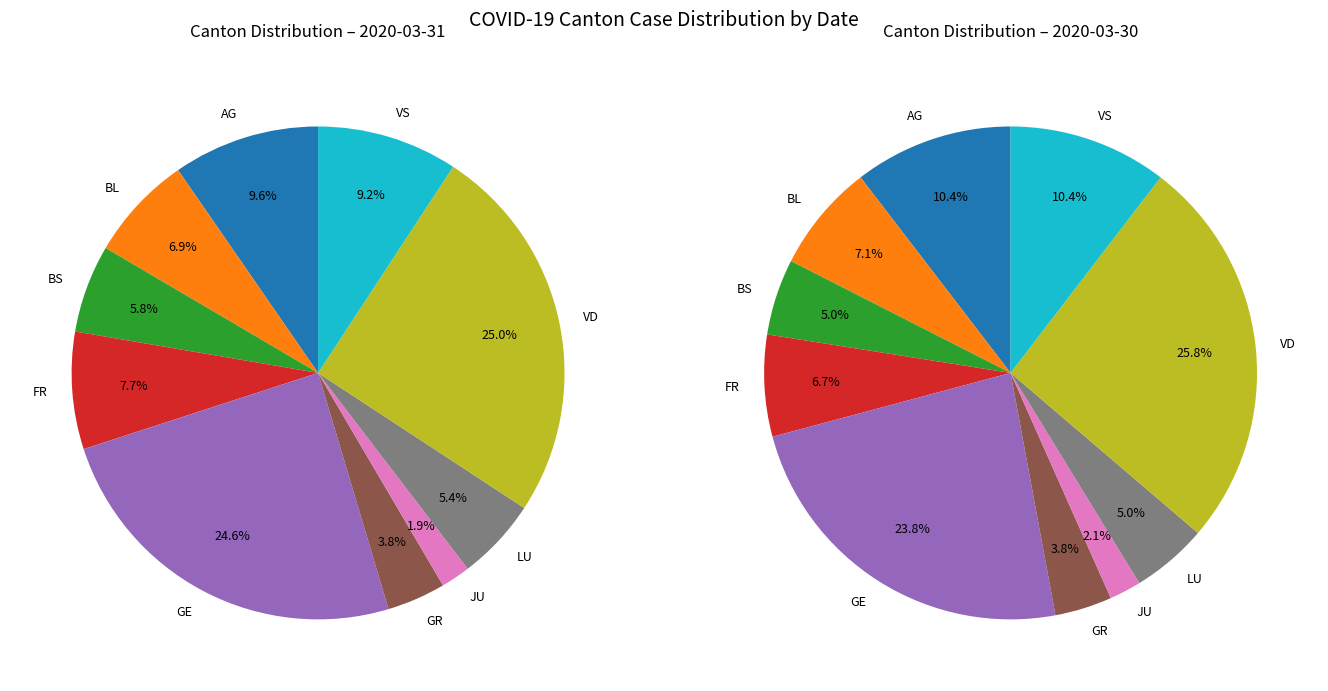

Is there a majority slice in this chart?

No